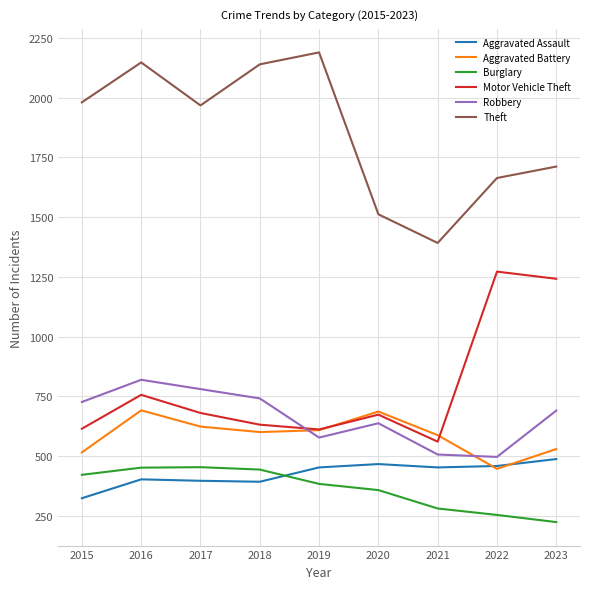

True or false: Robbery and Theft intersect in this chart.

False